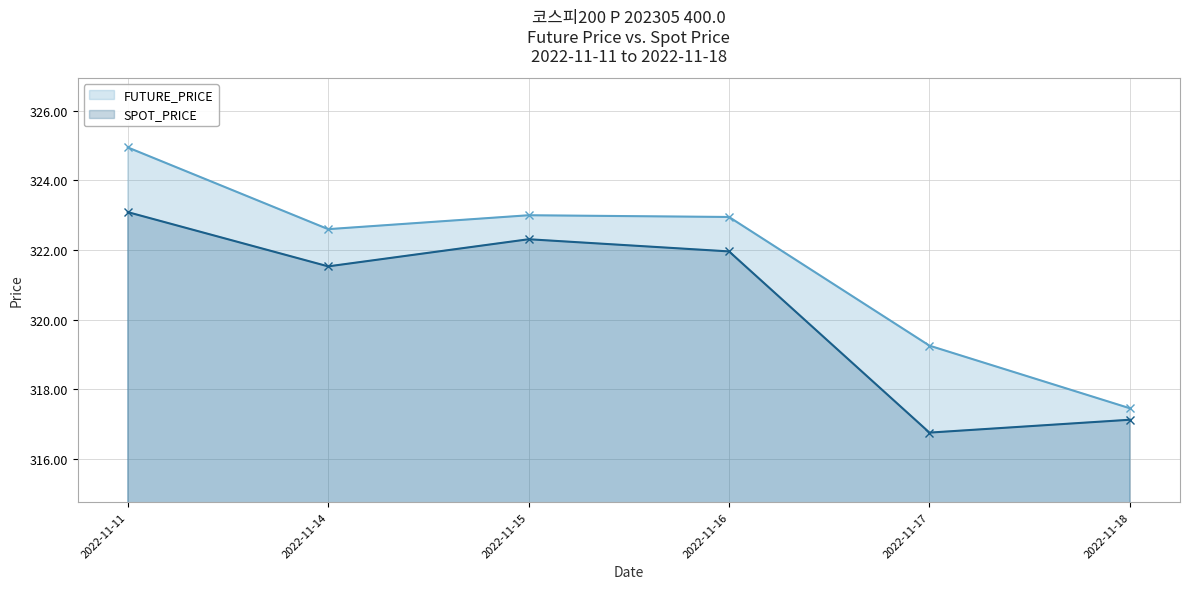

True or false: FUTURE_PRICE and SPOT_PRICE cross at least once.

False